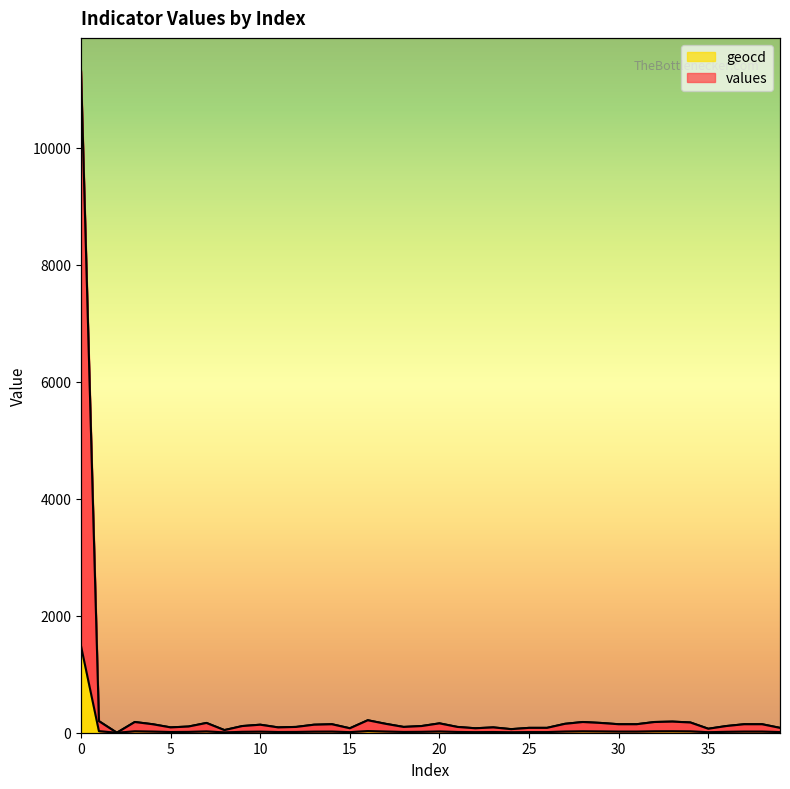

What is the difference between the second highest and minimum values in the values series?

213